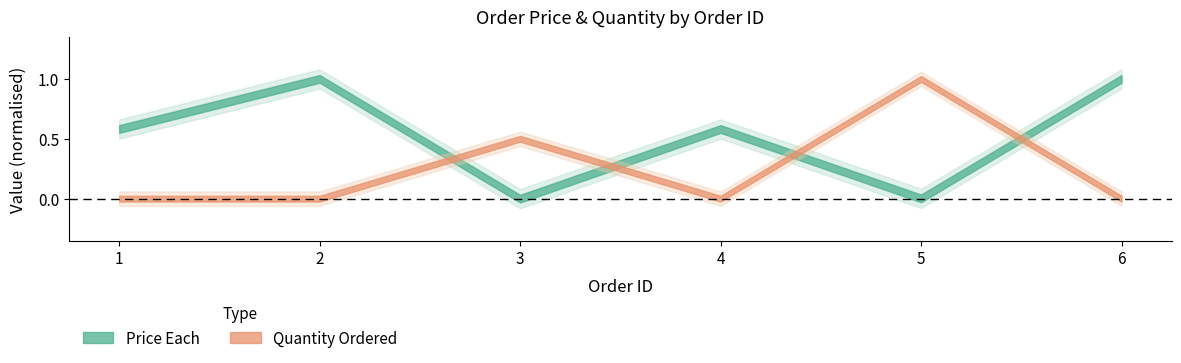

Between 2 and 3, which series saw the biggest shift?

Price Each